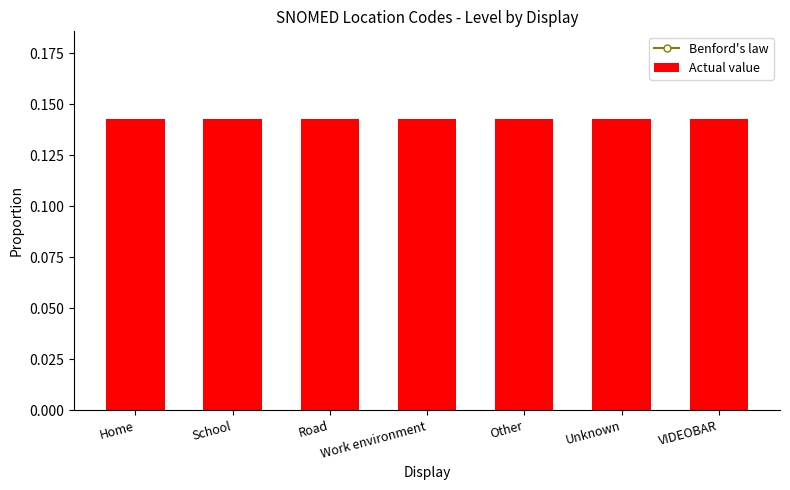

What is the minimum value shown in the chart?

0.1